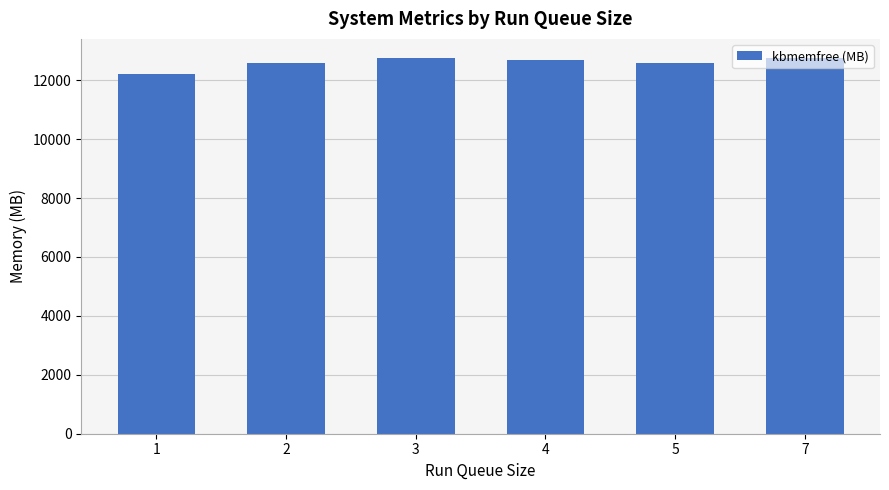

Between 1 and 7, which is larger?

7